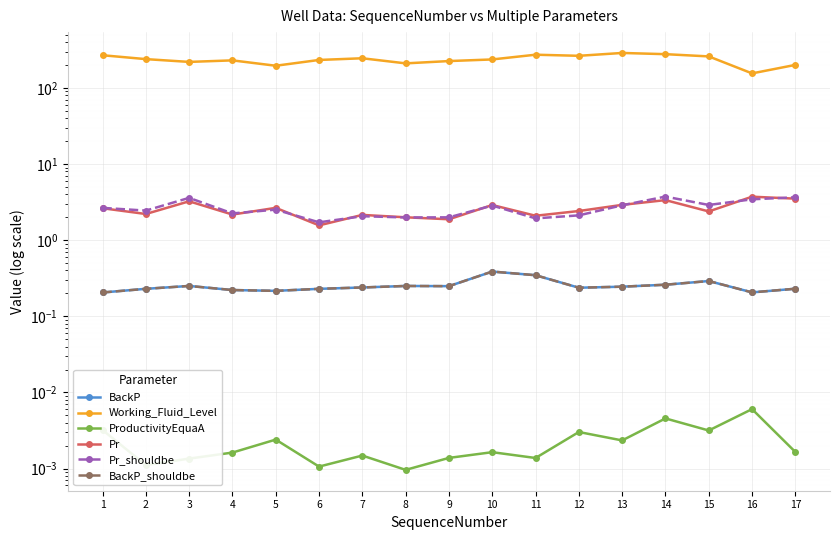

At which label is Working_Fluid_Level closest to 222?

3